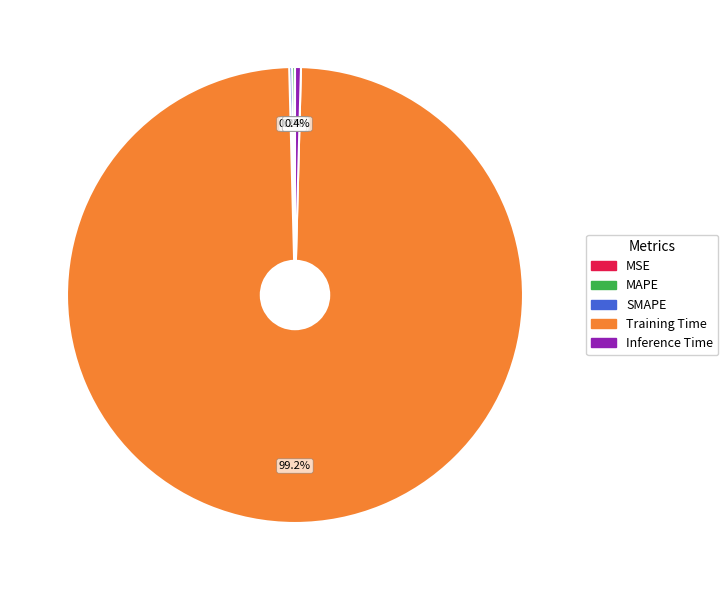

Is there any slice that represents more than half of the pie?

Yes